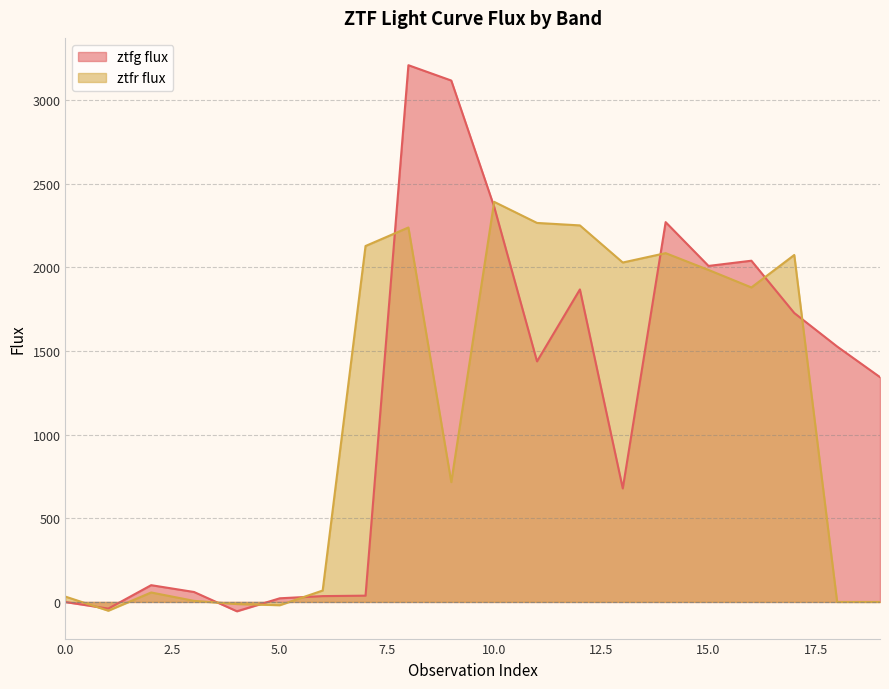

Count the number of data series in this chart.

2